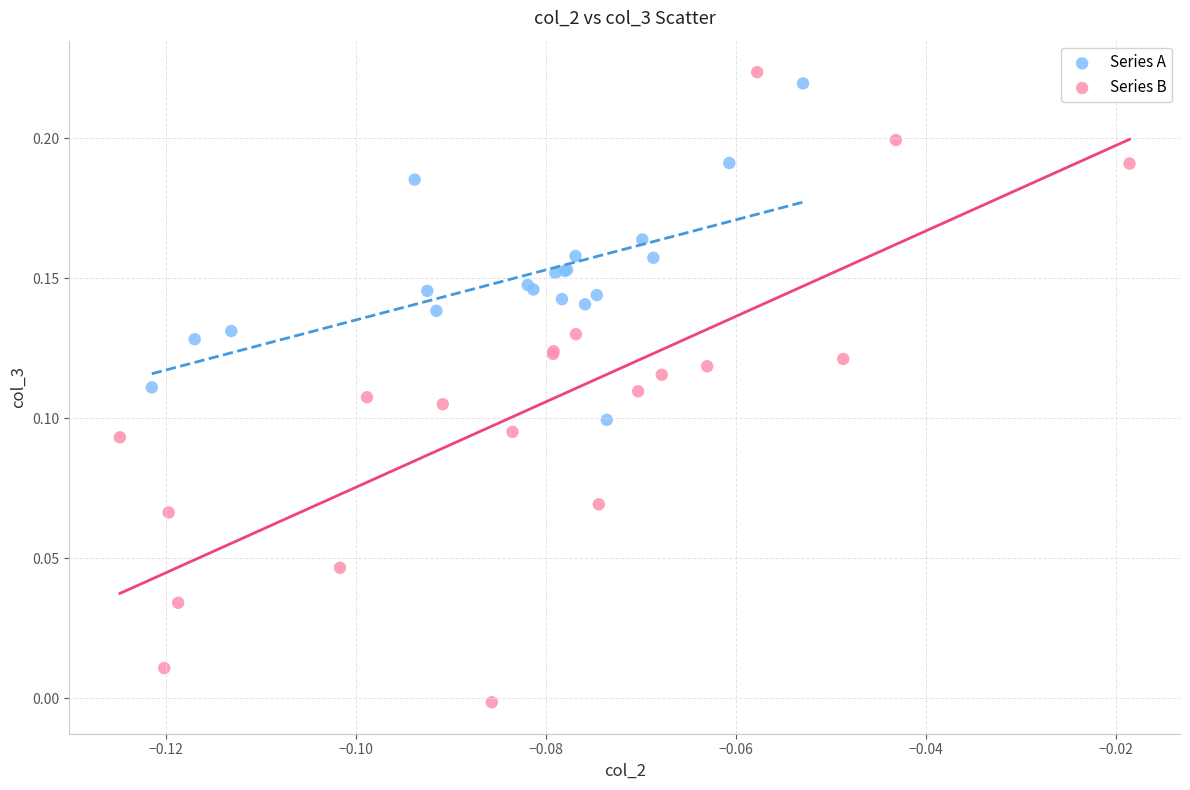

Which series reaches the minimum Y coordinate?

Series B